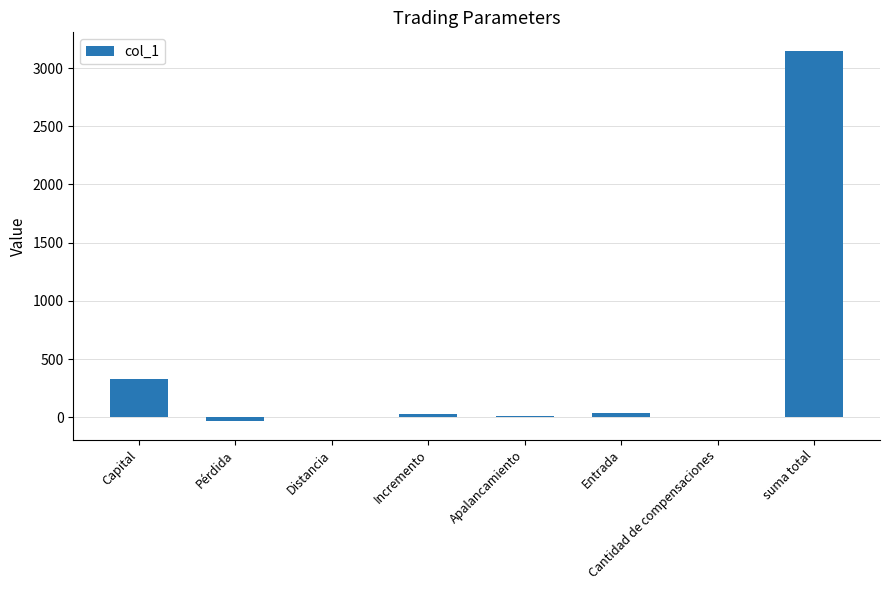

Are the bars grouped side by side (vs. stacked)?

No